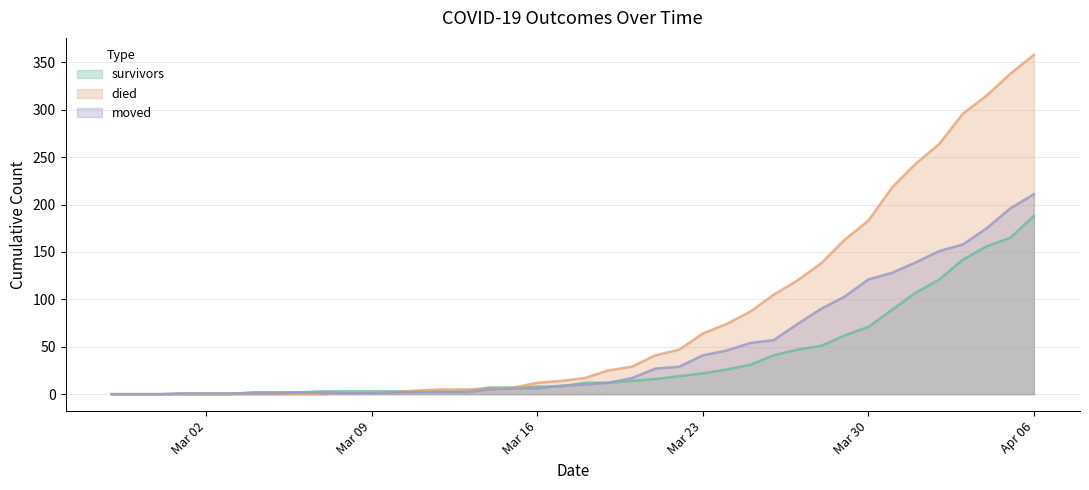

How many lines are shown in the chart?

3